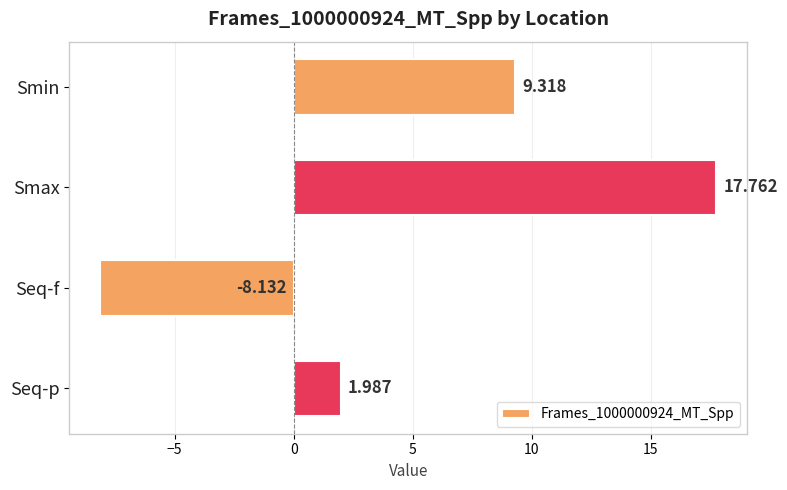

What is the label of the 3rd bar from the bottom?

Smax